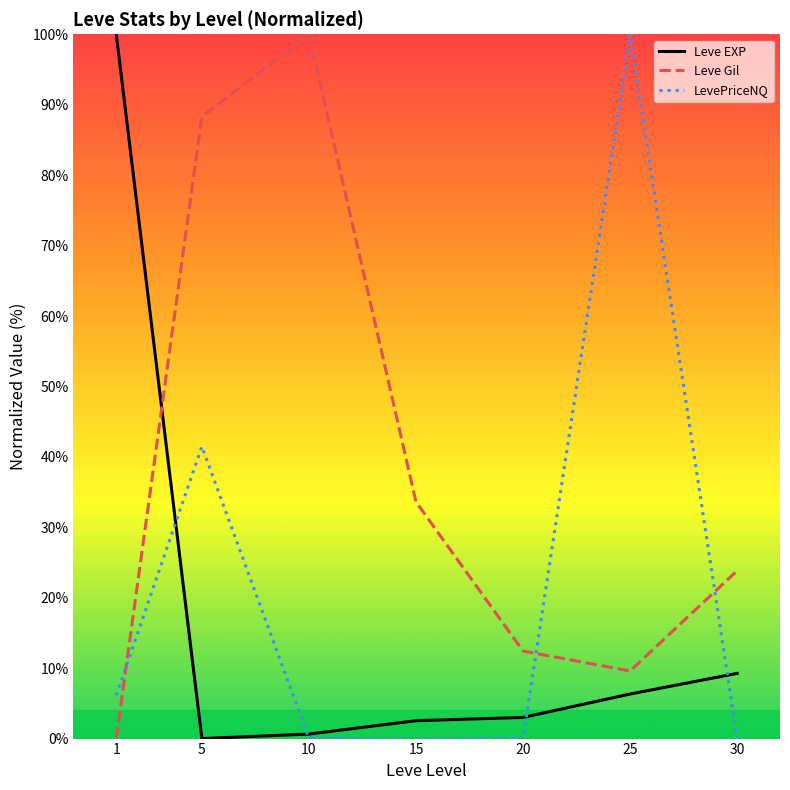

What are all the series names shown in the legend?

Leve EXP, Leve Gil, LevePriceNQ